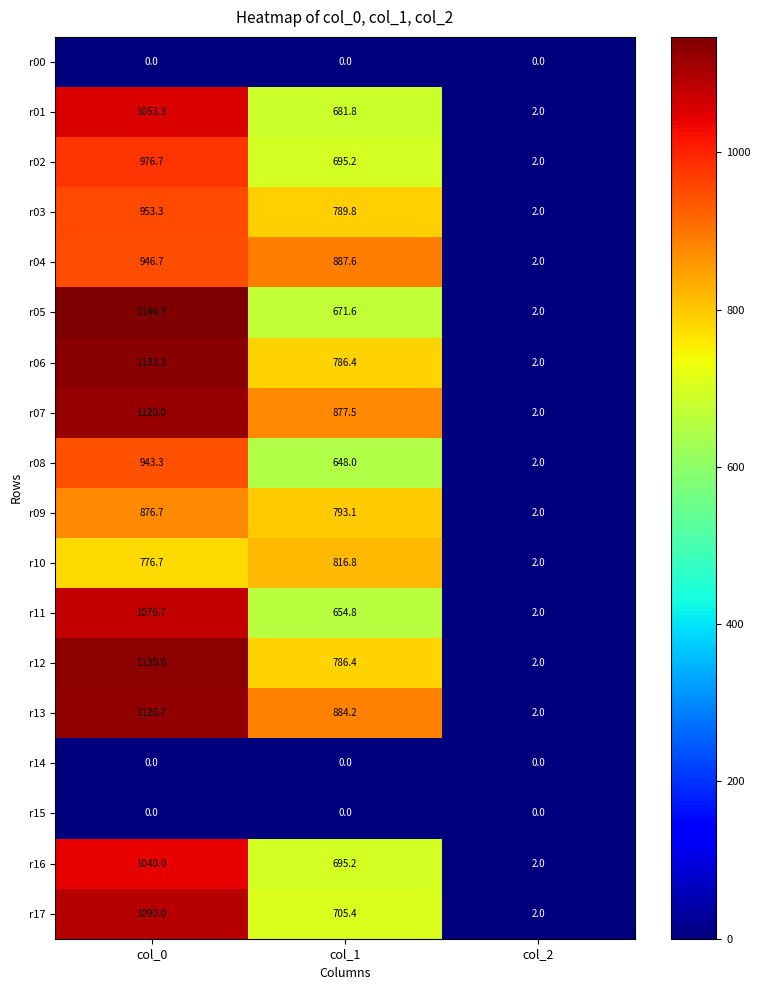

What is the maximum value shown in the chart?

1146.7